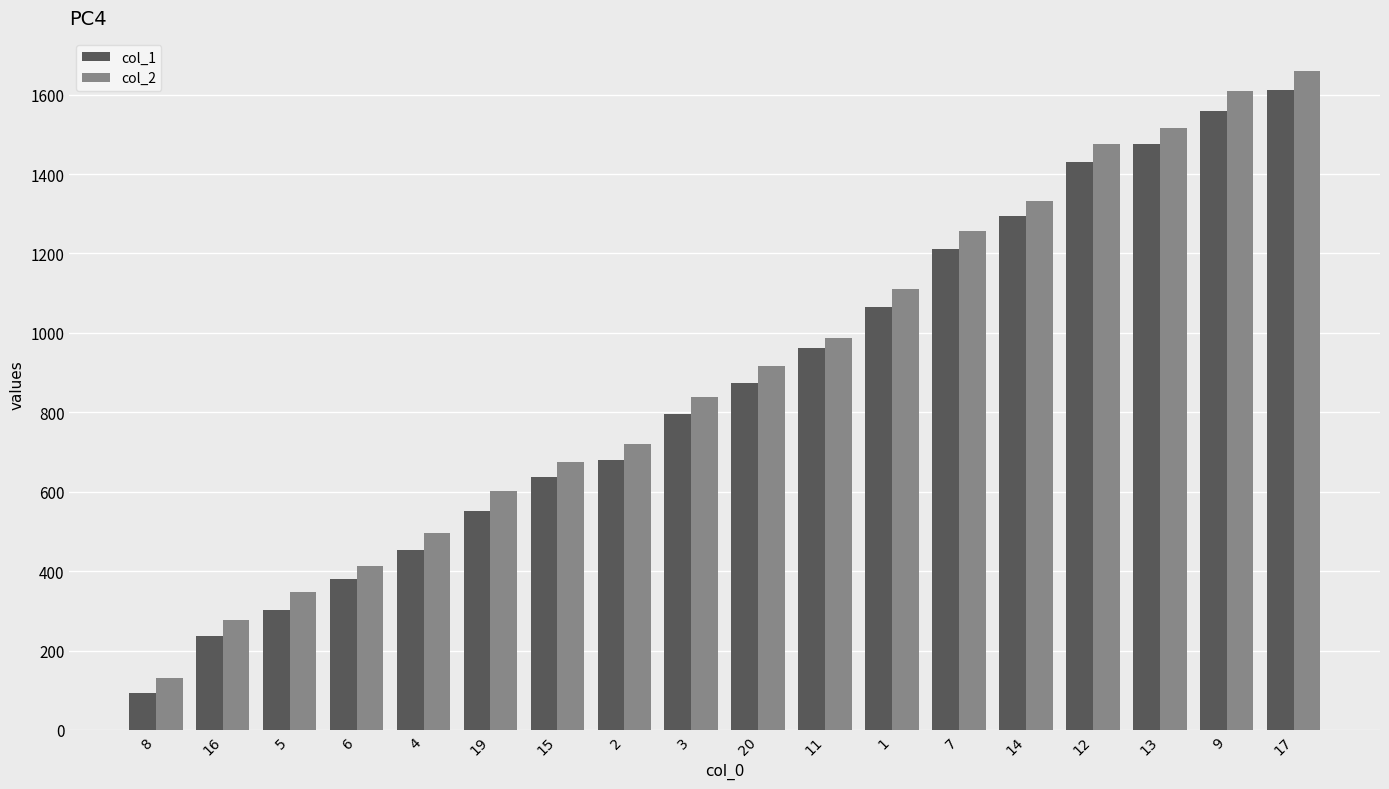

Rank the categories by col_1 value from highest to lowest.

17, 9, 13, 12, 14, 7, 1, 11, 20, 3, 2, 15, 19, 4, 6, 5, 16, 8